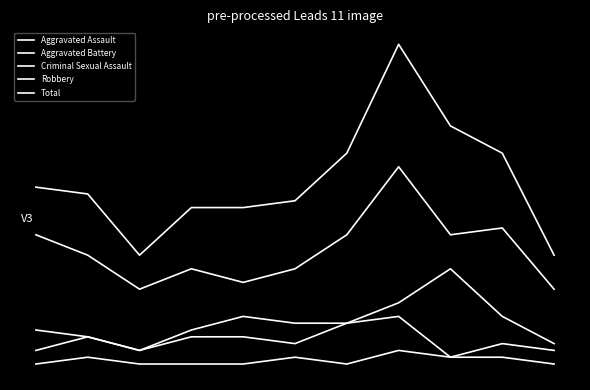

Is this an area chart (filled region under the line)?

No